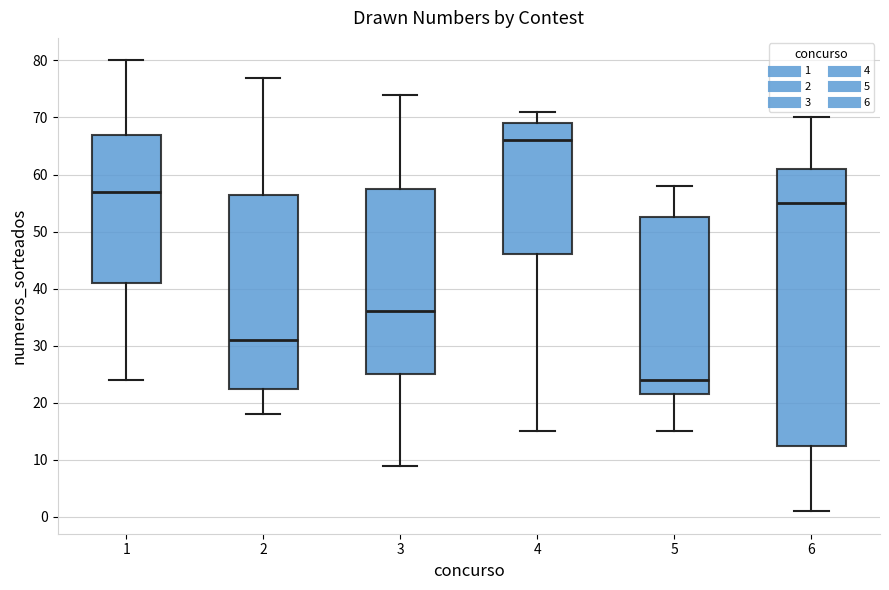

Where does the median line of the box at x = 2 sit on the y-axis? The values are not printed on the chart, so give them approximately, as read against the axis.

31